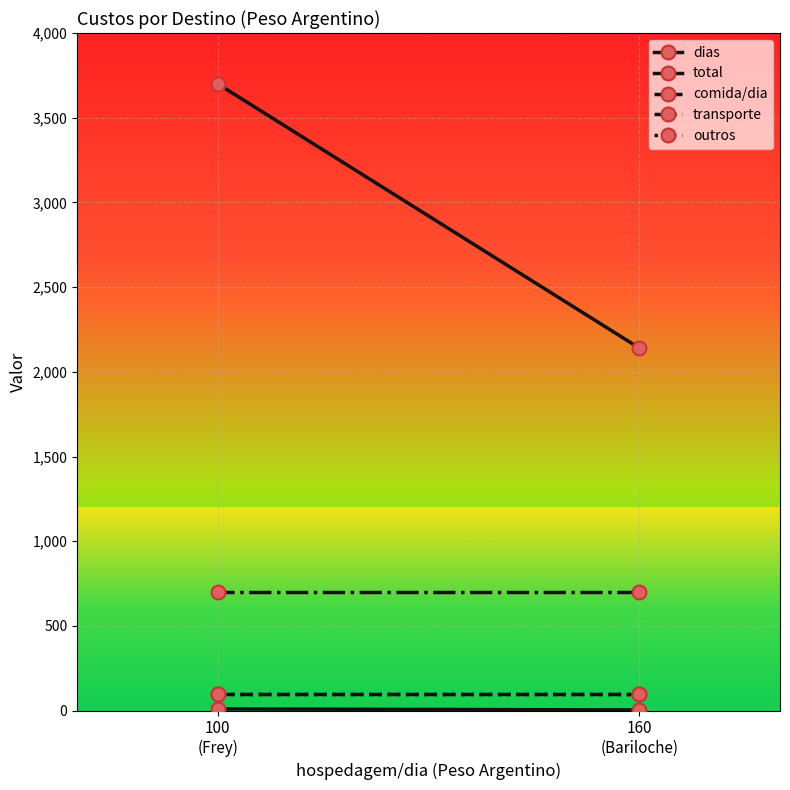

At how many categories does at least one series exceed 3165?

1